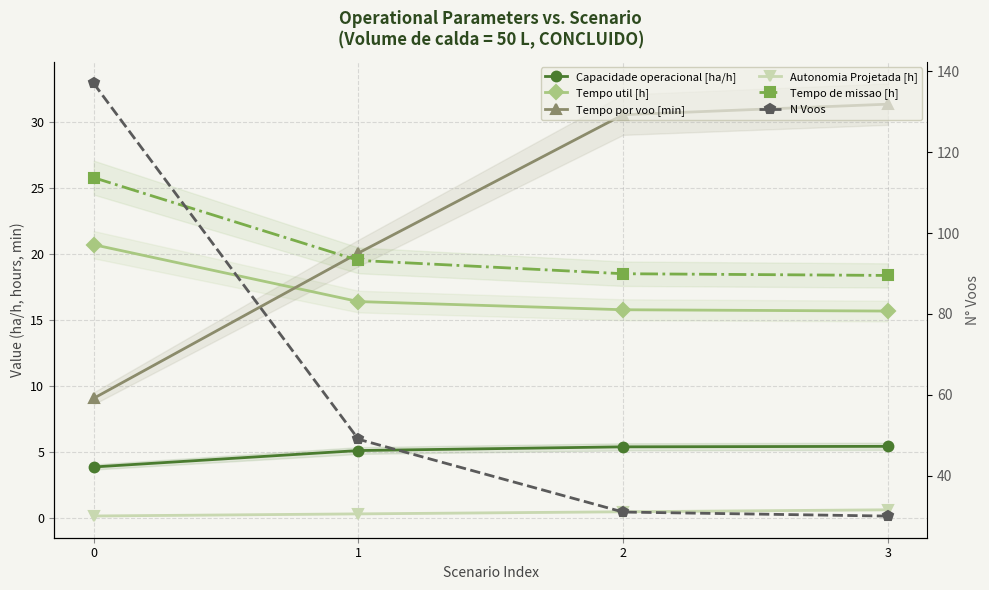

Reading left to right, extract all data points from this chart.

Capacidade operacional [ha/h]: 3.9	5.1	5.4	5.4
Tempo util [h]: 20.7	16.4	15.8	15.7
Tempo por voo [min]: 9.1	20.1	30.6	31.4
Autonomia Projetada [h]: 0.2	0.3	0.5	0.6
Tempo de missao [h]: 25.8	19.5	18.5	18.4
N Voos: 137.0	49.0	31.0	30.0